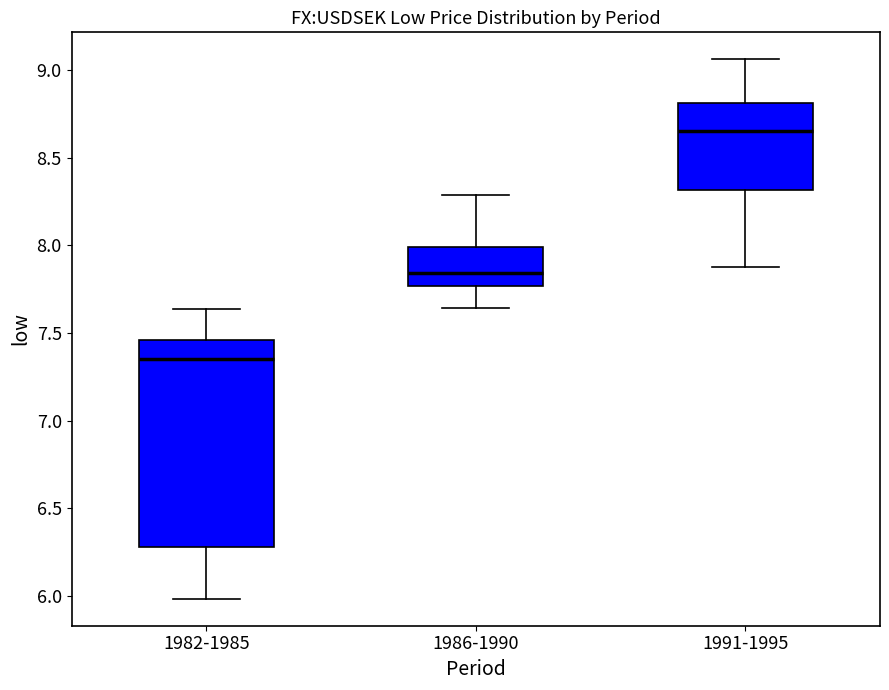

Reading left to right, transcribe this box plot: for each box, give where its median line is, the range the box spans, and where its two whiskers end, as read against the y-axis. The values are not printed on the chart, so give them approximately, as read against the axis.

1982-1985: median 7.35, box 6.30 to 7.45, whiskers 6.00 to 7.65
1986-1990: median 7.85, box 7.75 to 8.00, whiskers 7.65 to 8.30
1991-1995: median 8.65, box 8.30 to 8.80, whiskers 7.90 to 9.05